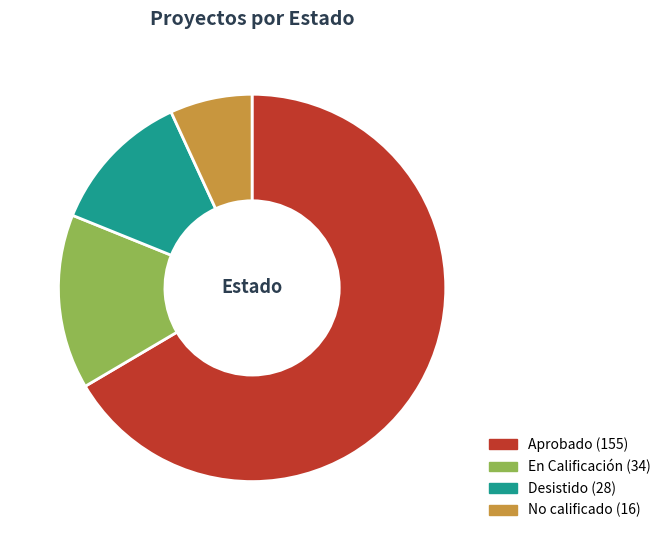

Which slice is the smallest?

No calificado